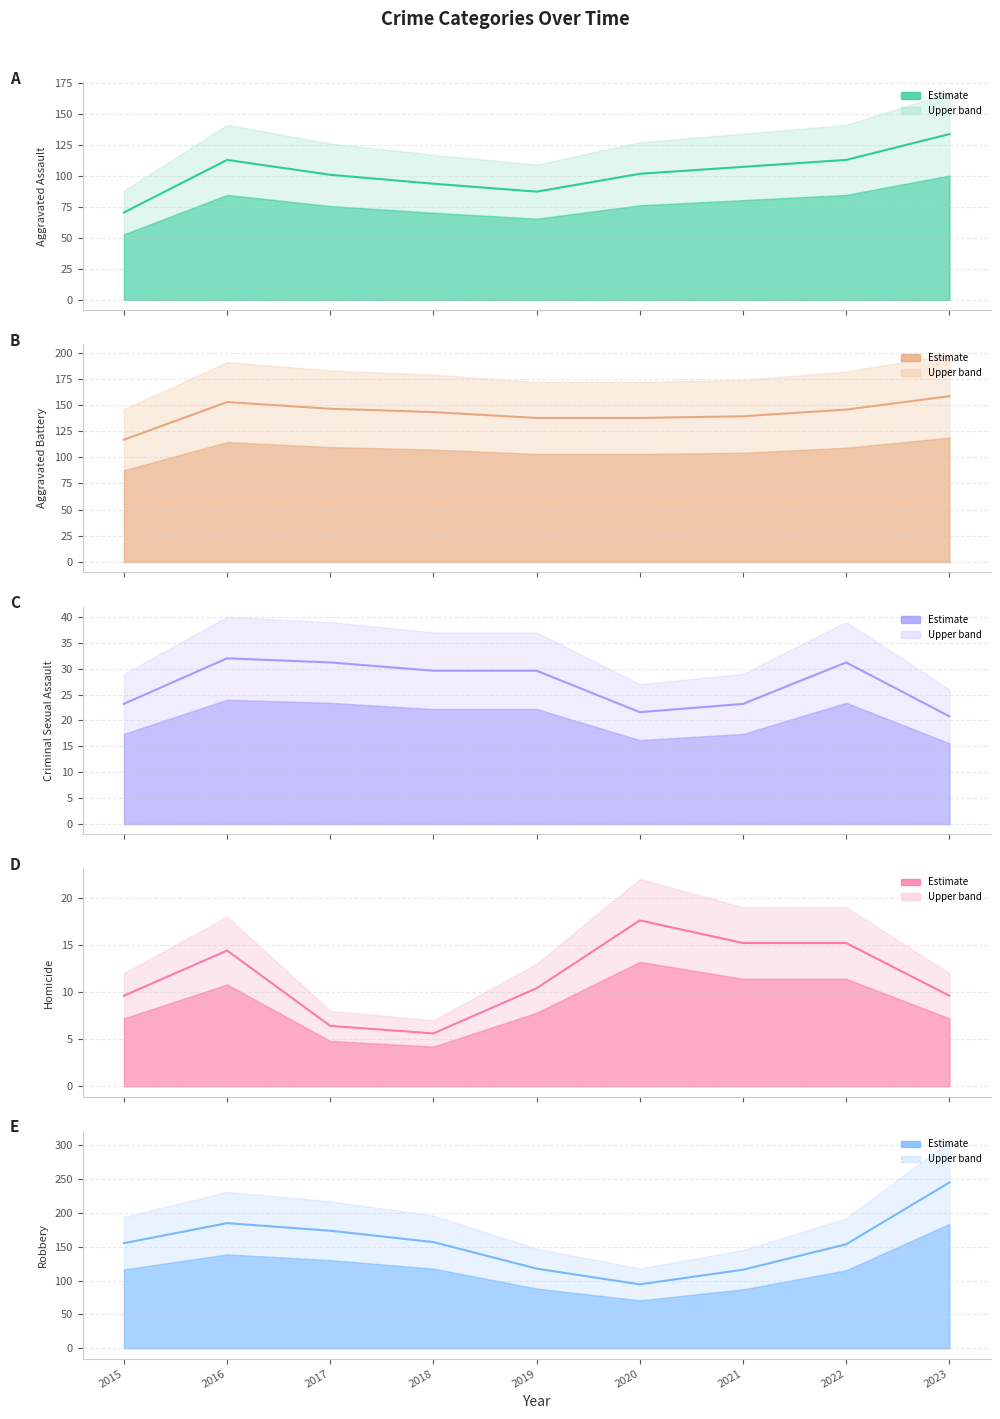

True or false: Robbery (estimate) and Criminal Sexual Assault (estimate) cross at least once.

False